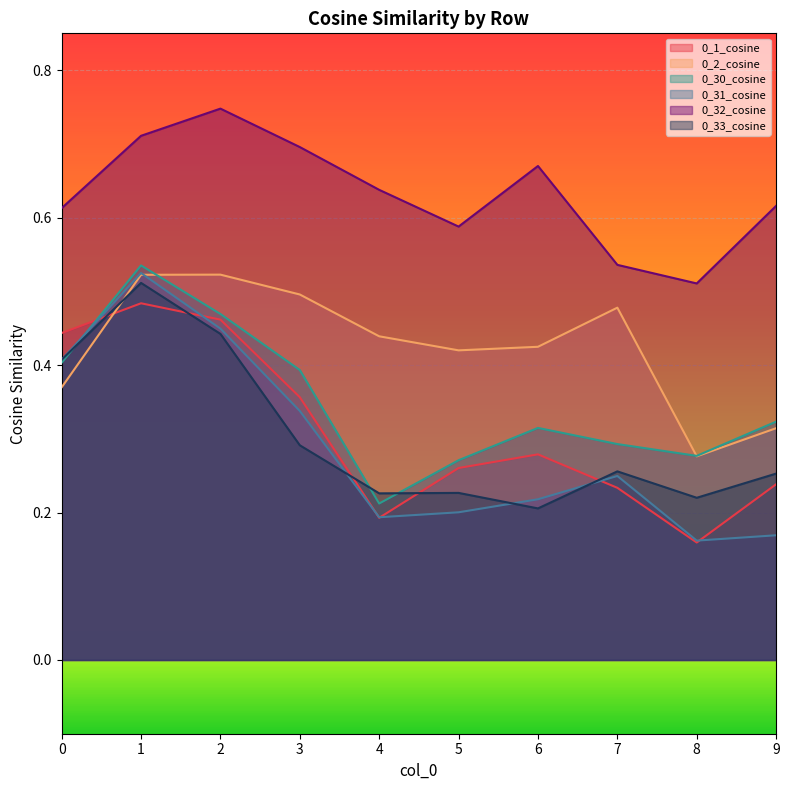

What is the difference between the maximum and minimum values in the 0_2_cosine series?

0.2